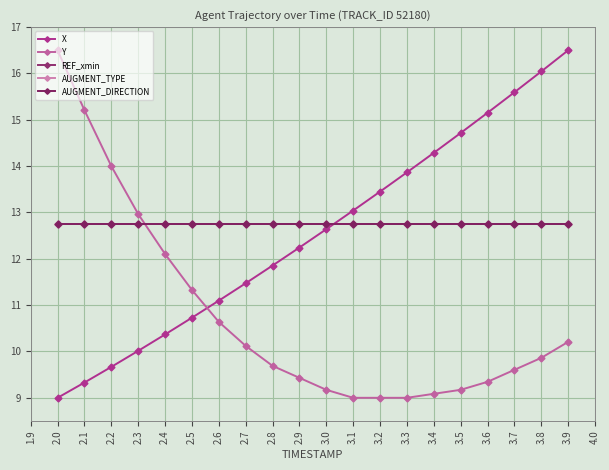

How many series are shown in this chart?

5